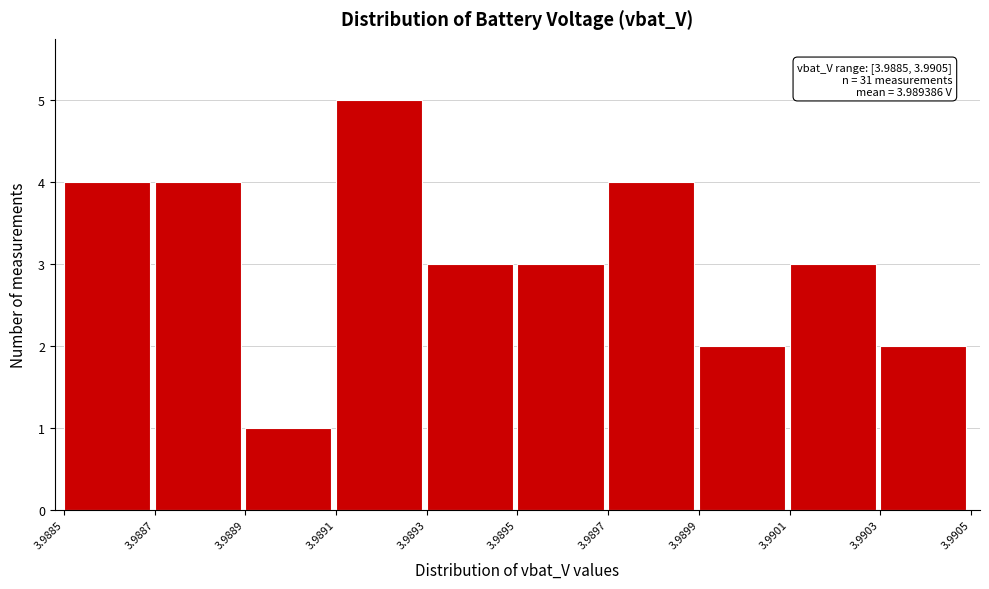

Reading left to right, extract all data points from this chart.

4	4	1	5	3	3	4	2	3	2